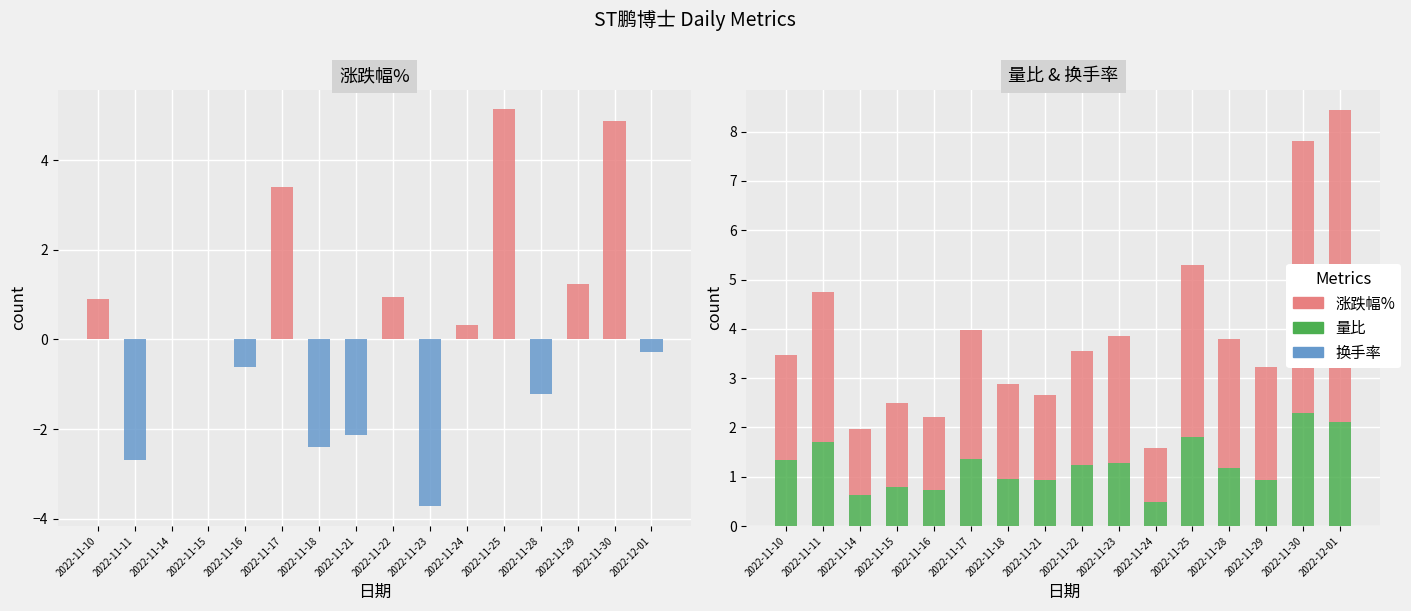

Between 2022-11-16 and 2022-11-29, which series saw the biggest shift?

涨跌幅%